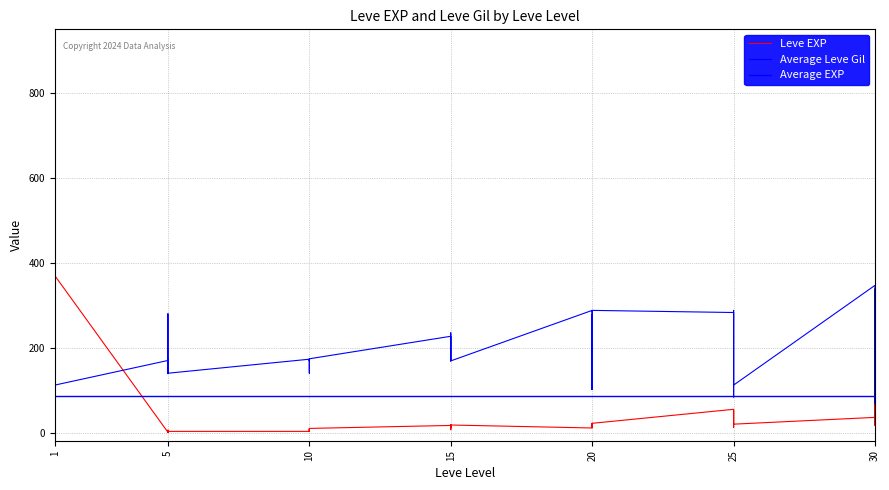

Which series has the largest range (max minus min)?

Leve EXP